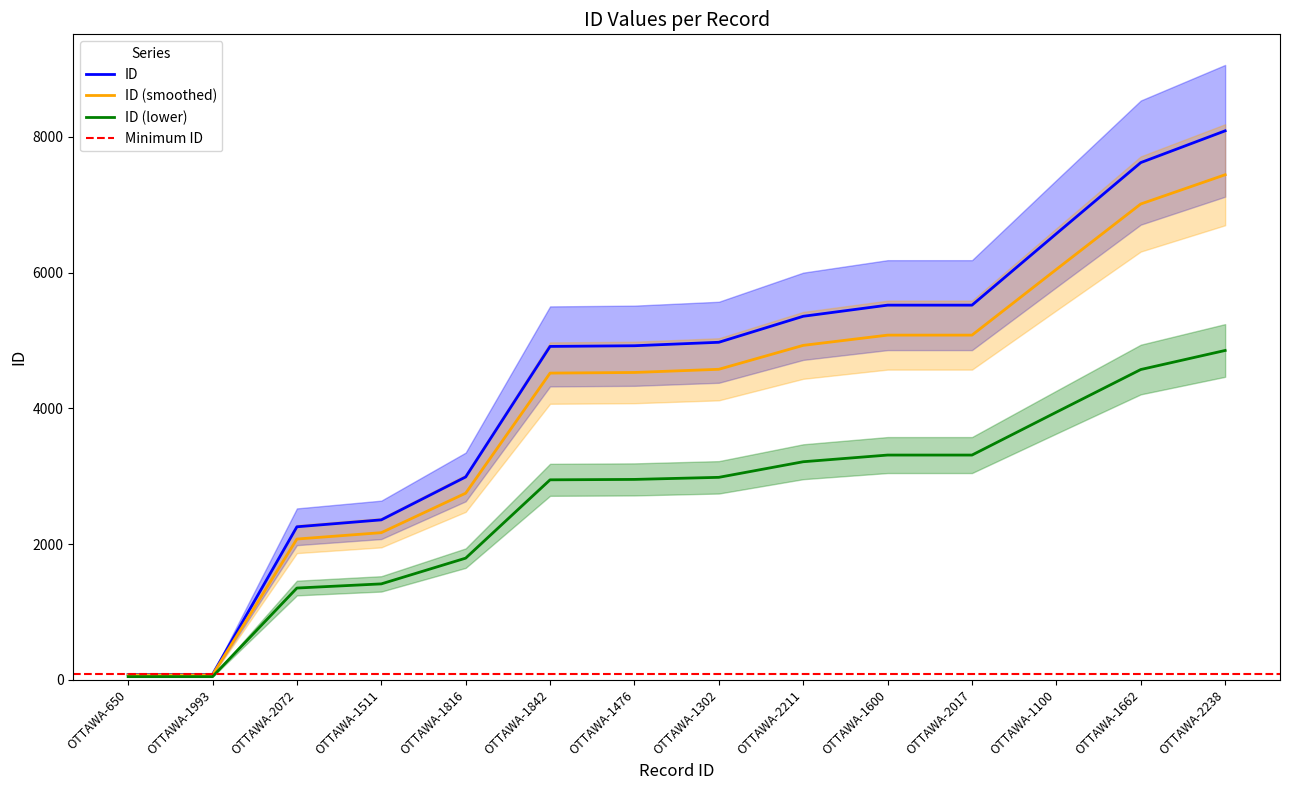

Which category has the highest value in the ID series?

OTTAWA-2238